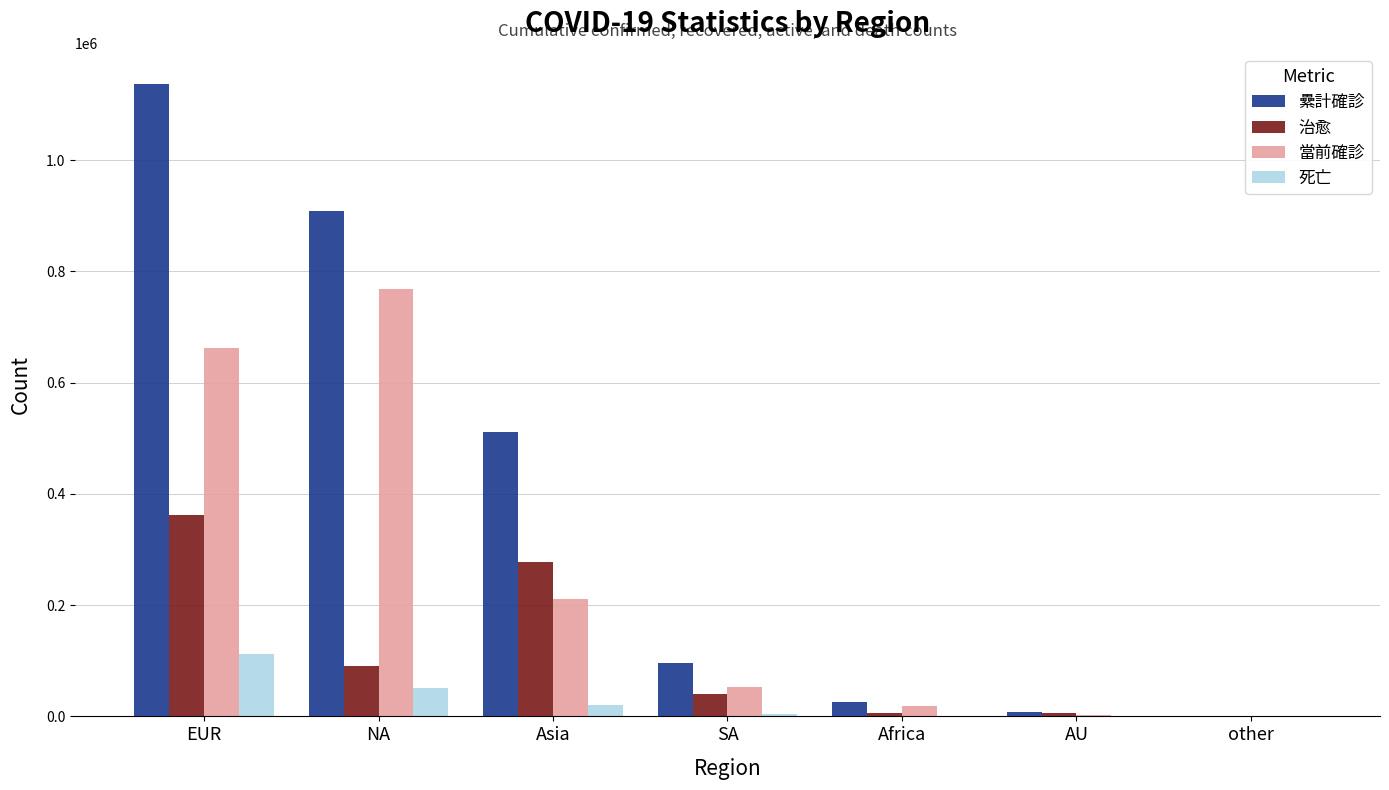

Which series changed the most between EUR and Asia?

纍計確診